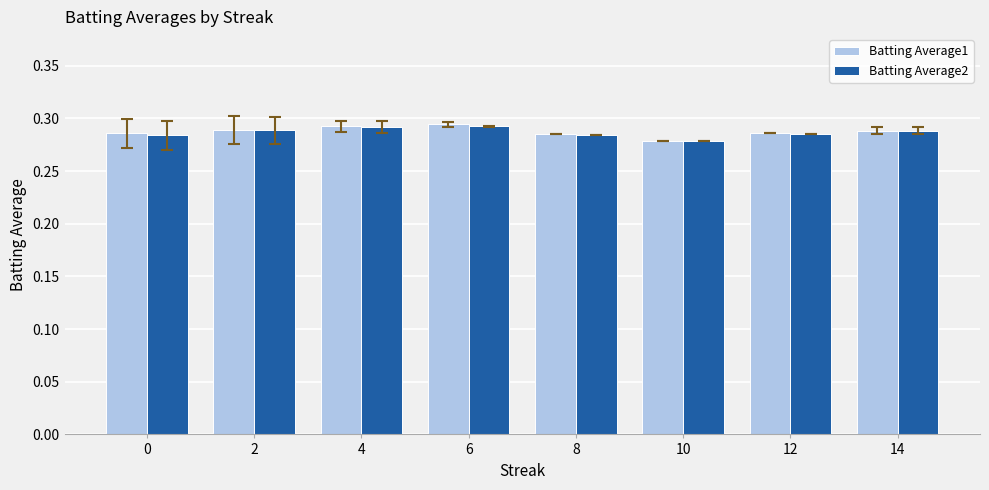

Is it true that Batting Average1 equals 0.1 at 2?

False